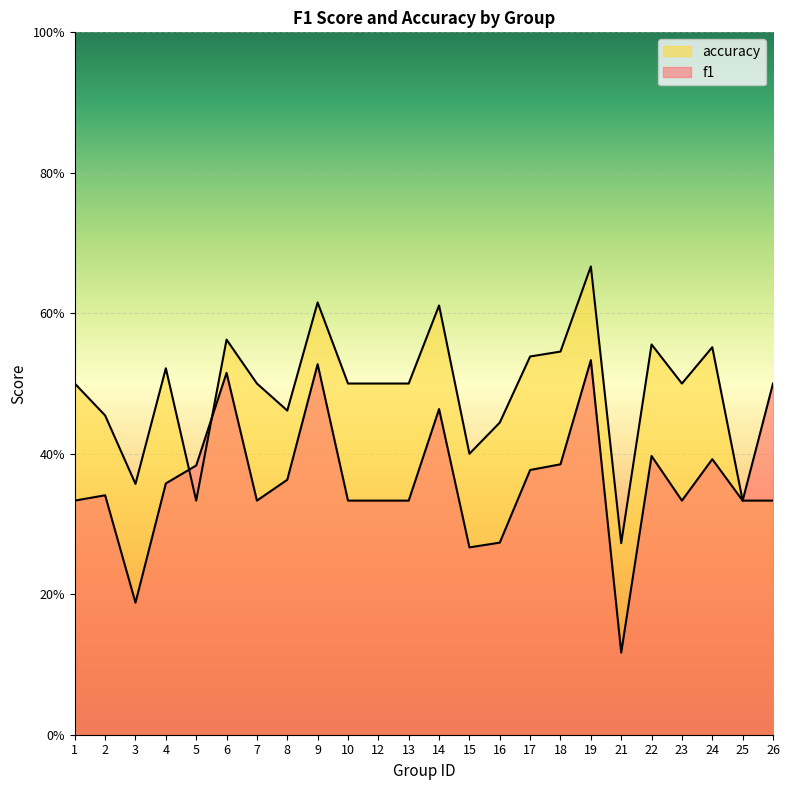

True or false: accuracy and f1 cross at least once.

True